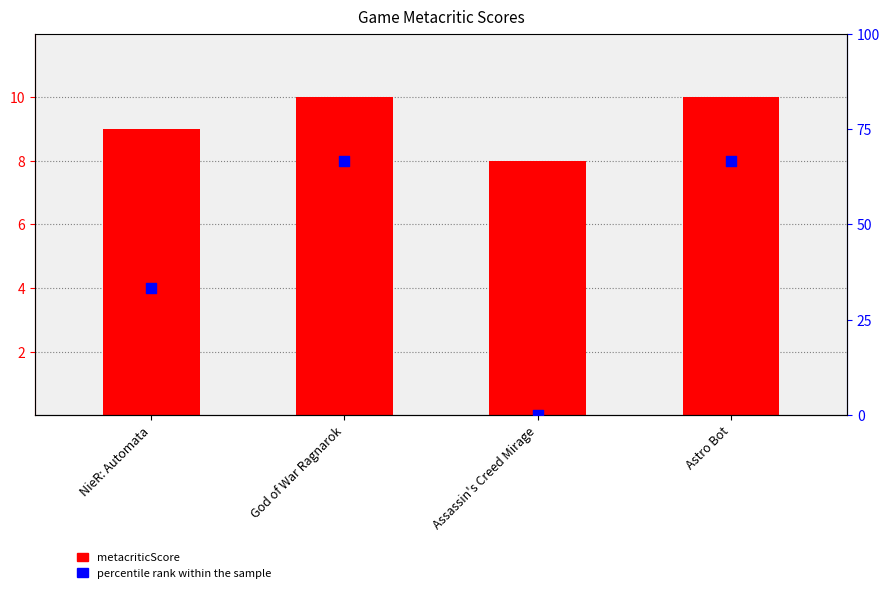

Which series has the largest total across all categories?

percentile rank within the sample